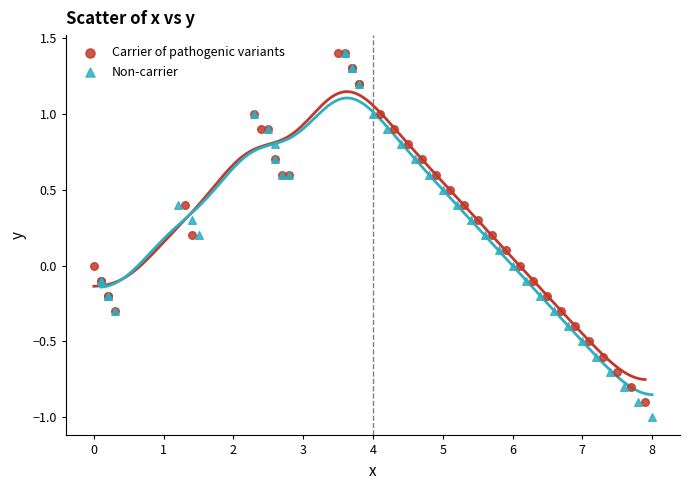

Which series has the largest Y range (max minus min)?

Non-carrier